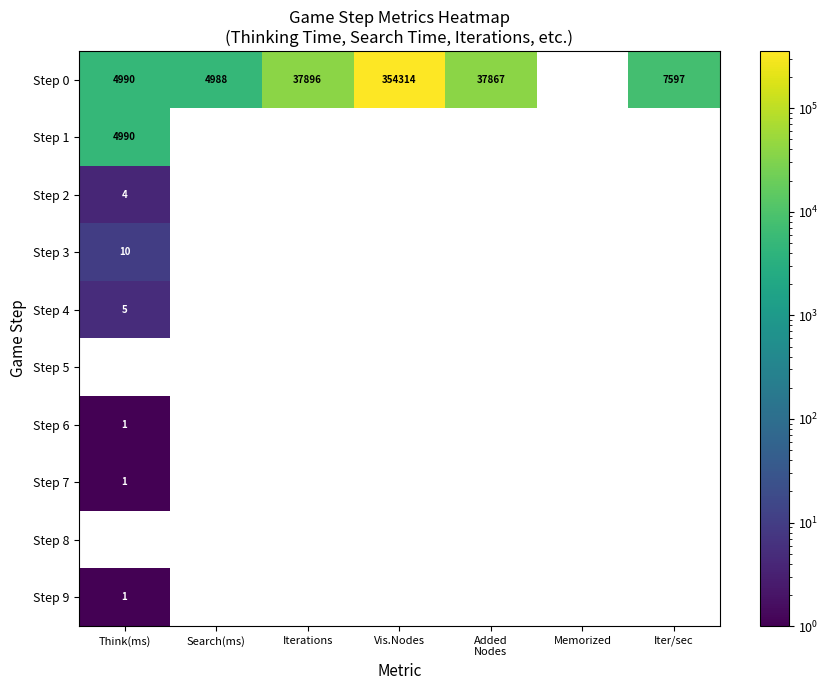

The value of Step 6 at Think(ms) is 0. True or false?

False